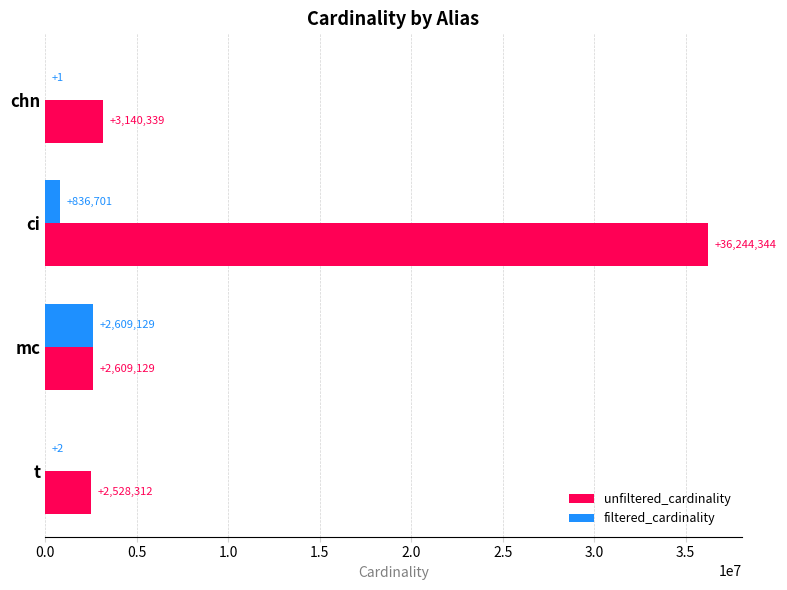

What is the sum of the unfiltered_cardinality values at t and ci?

38772656